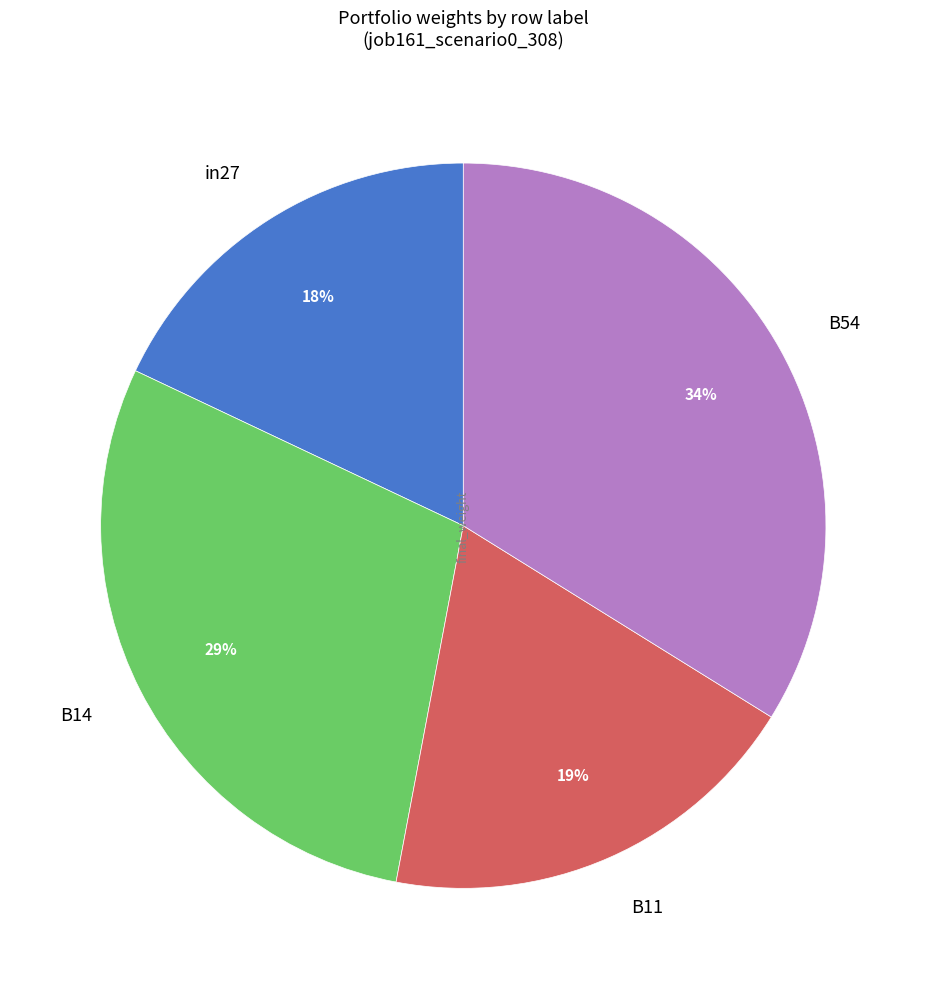

To the nearest percent, what is the difference between the B11 and in27 slice percentages?

1%